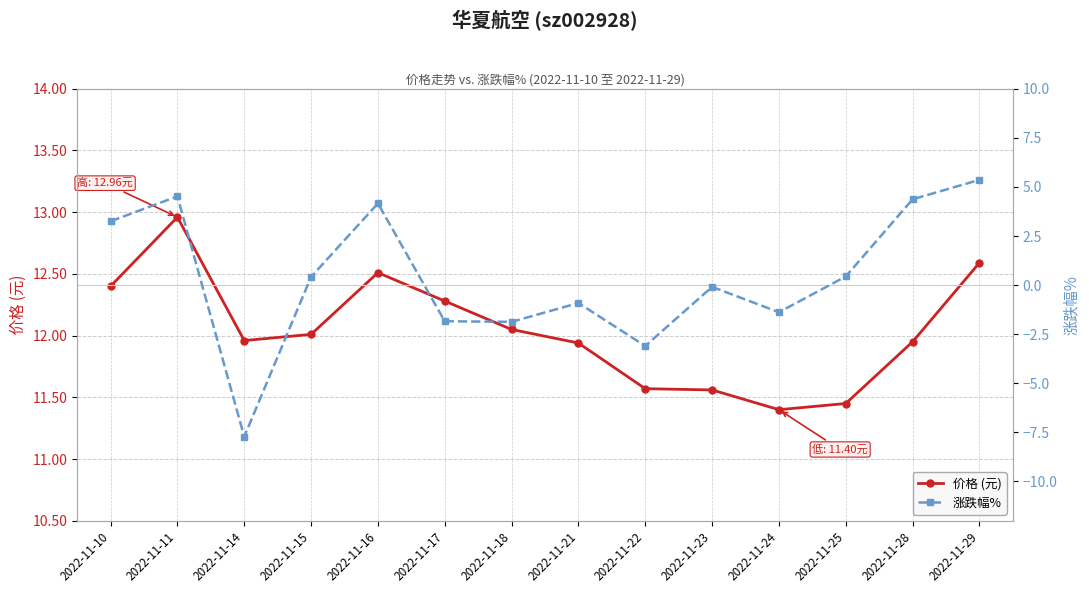

What is the value of the 涨跌幅% point at the 4th from the left?

0.4